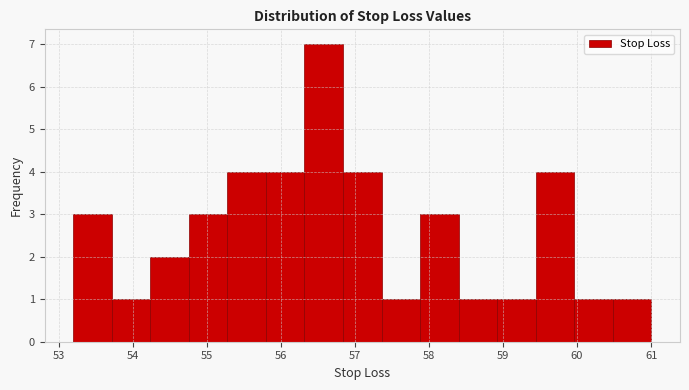

Over which range of the x-axis is the bar tallest?

56.32 to 56.84